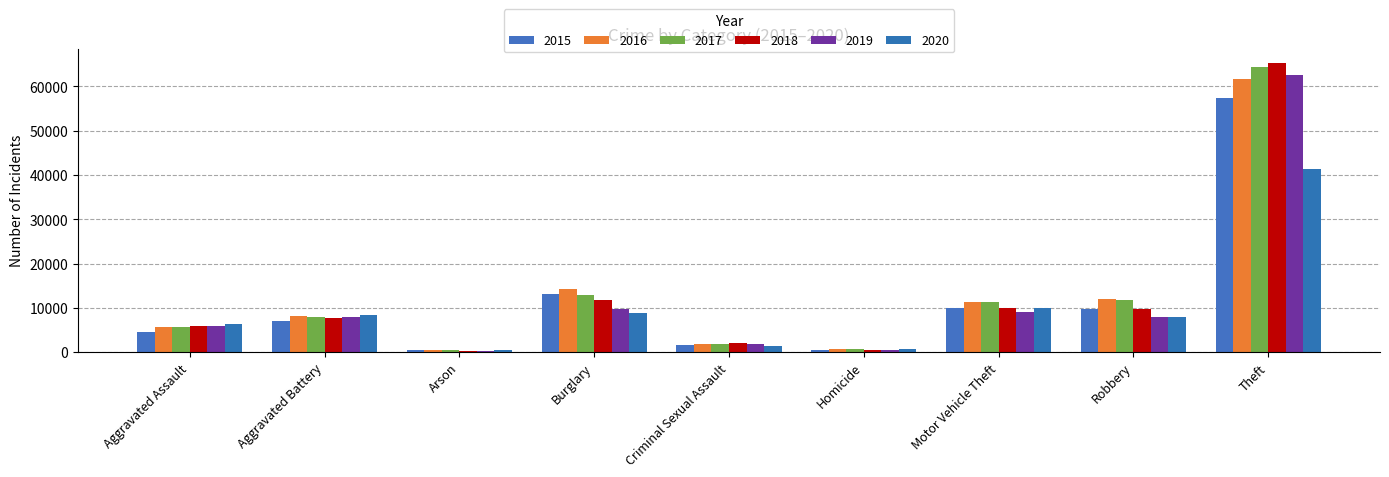

At which label is 2019 closest to 31433?

Burglary